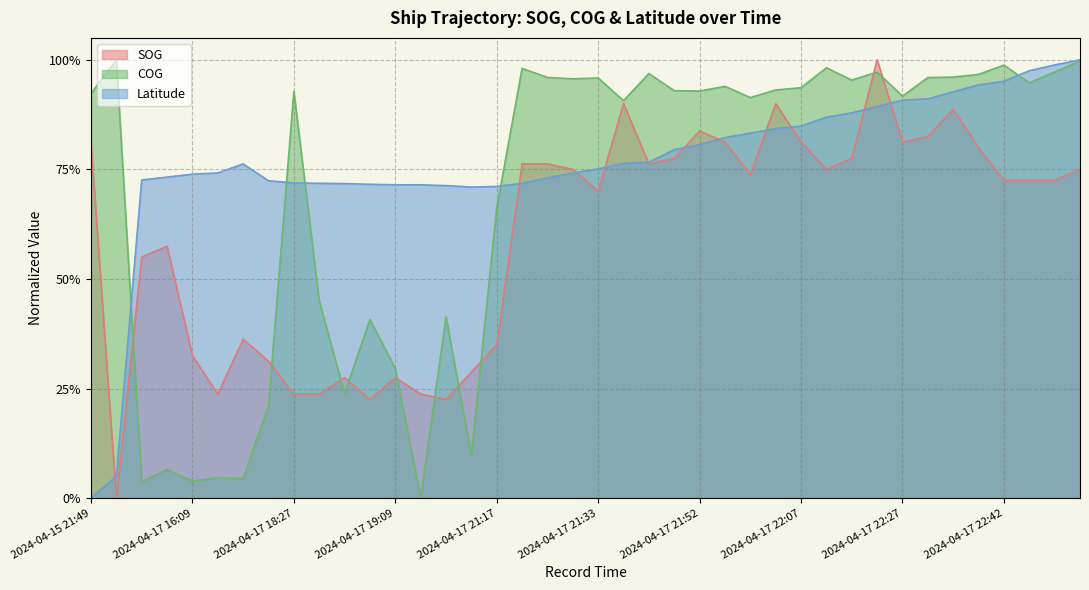

What is the average value of the Latitude series?

0.8